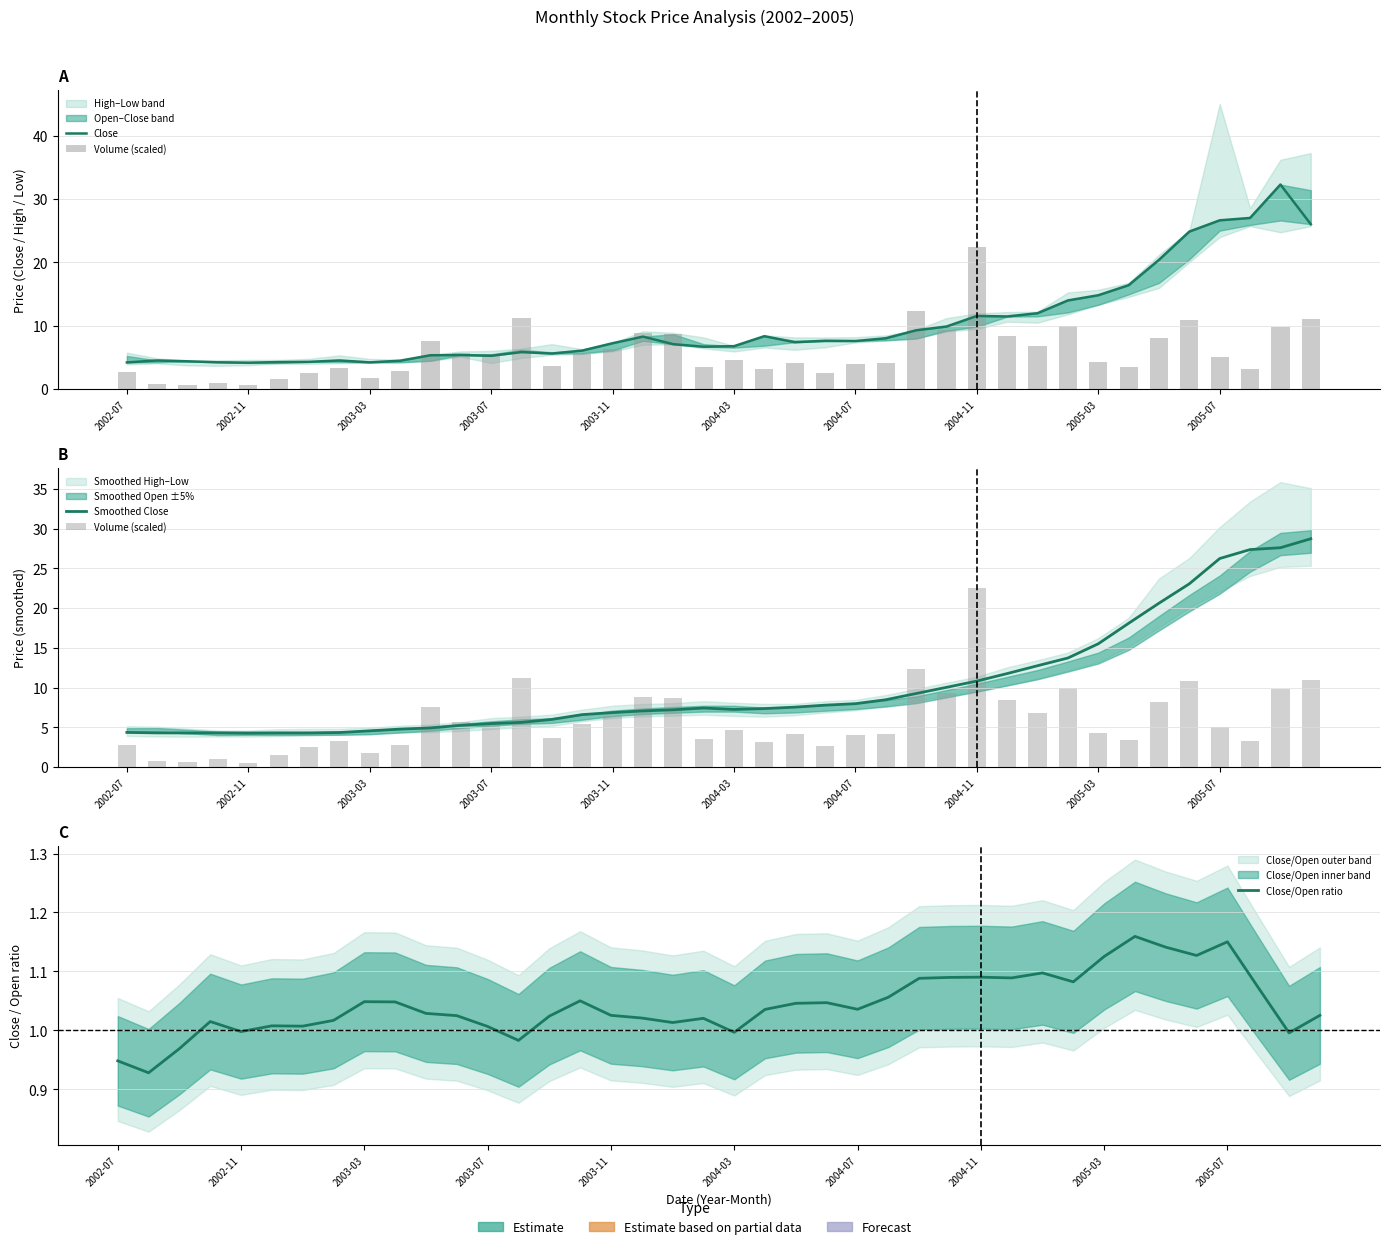

What is the difference between the highest and lowest values at 26?

11.2